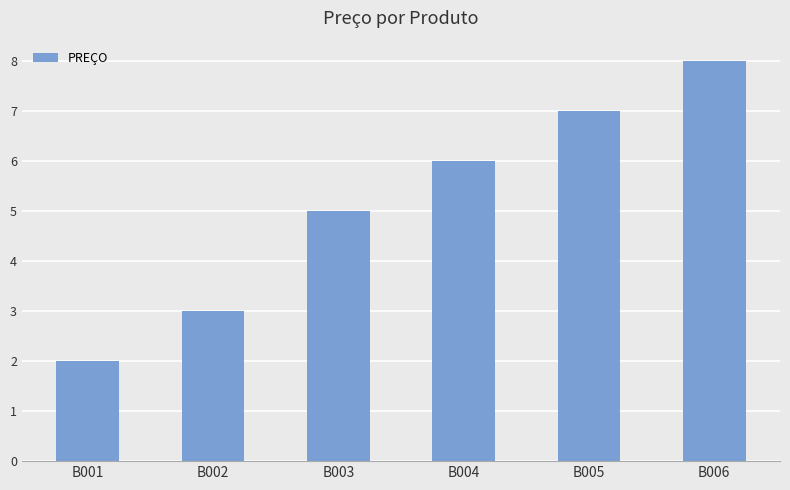

What is the difference between the second highest and second lowest values?

4